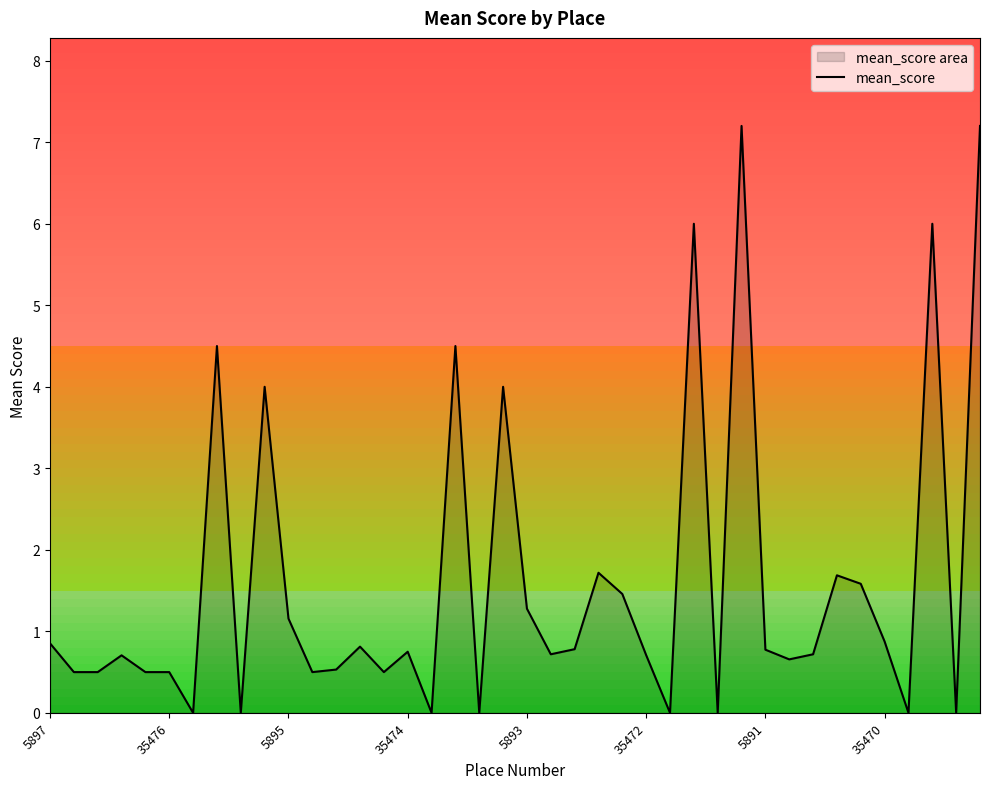

What is the difference between the second highest and second lowest values?

7.2